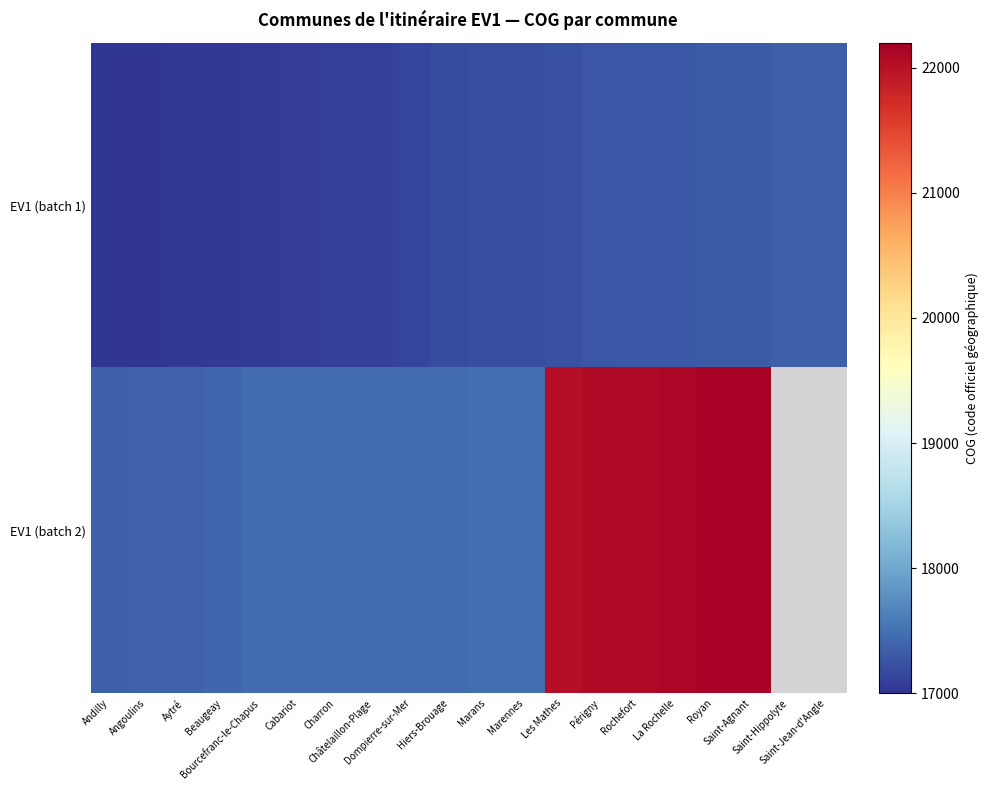

What is the difference between the maximum and minimum values in the EV1 (batch 1) series?

340.0